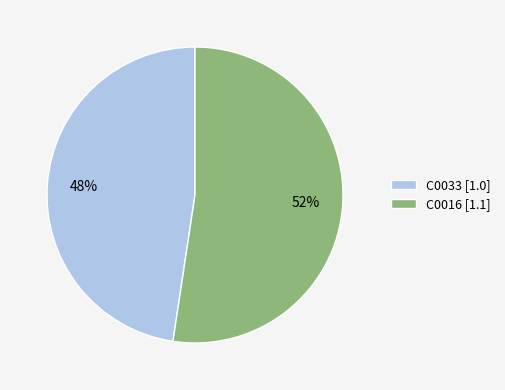

Do C0033 and C0016 together represent more than half of the pie?

Yes